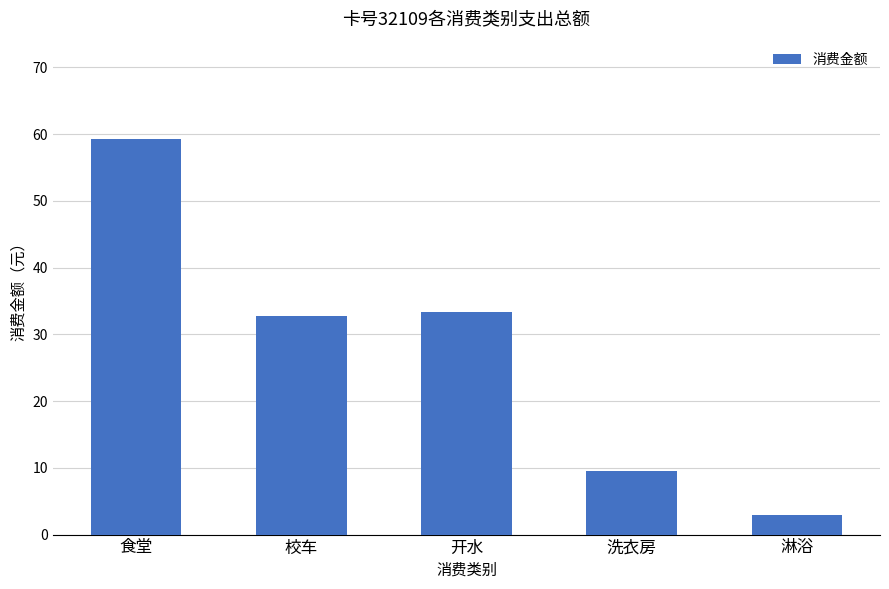

Which category has the lowest value across all series?

淋浴